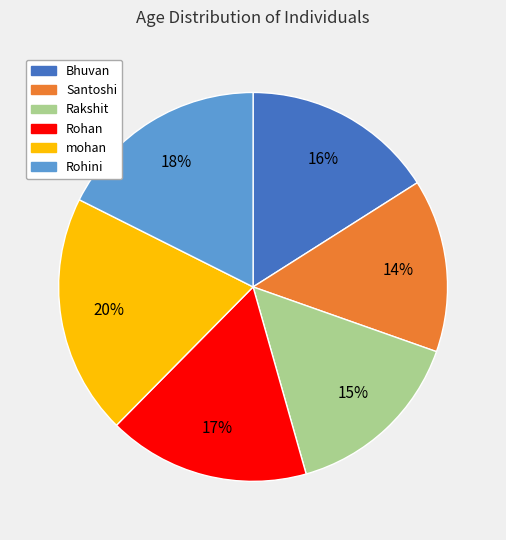

Rank the categories by value from lowest to highest.

Santoshi, Rakshit, Bhuvan, Rohan, Rohini, mohan